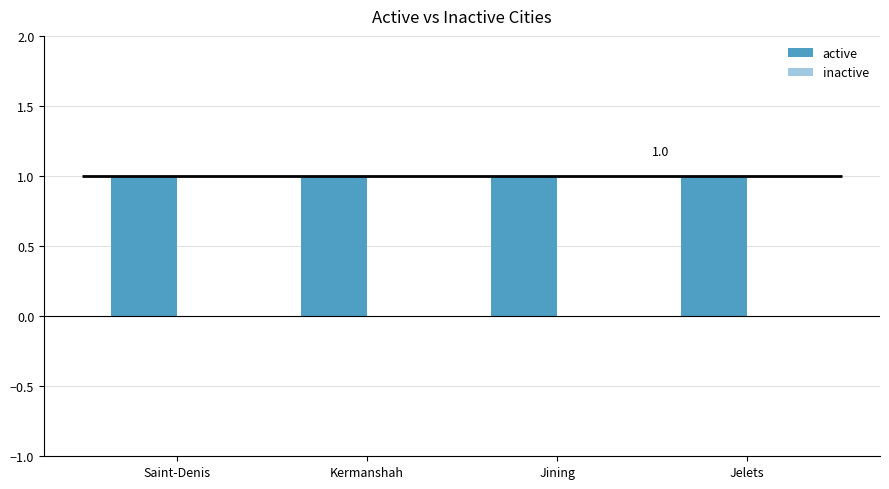

The active series shows 0 at Jining. True or false?

False